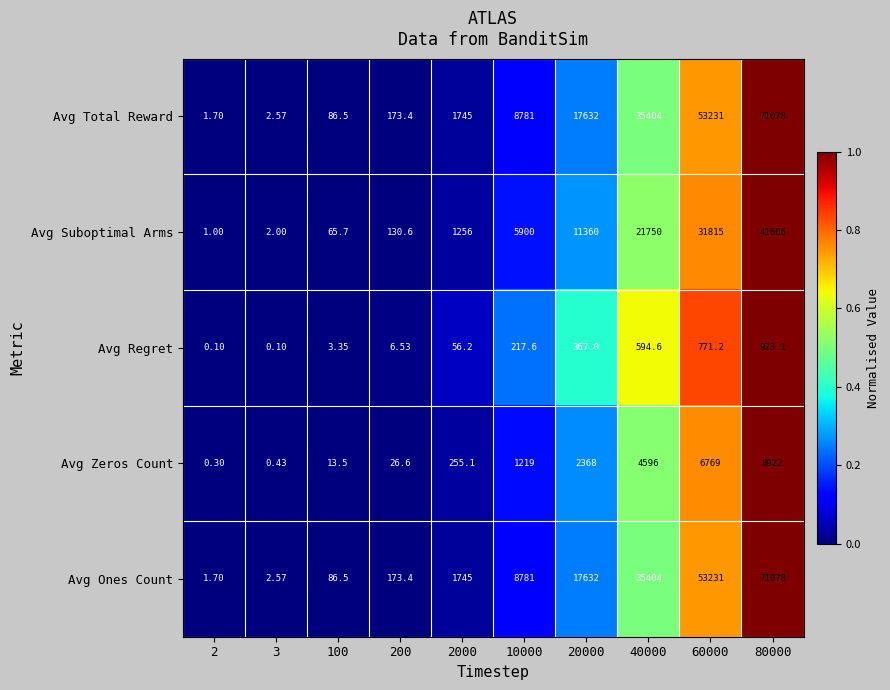

How many data points does each series have?

10